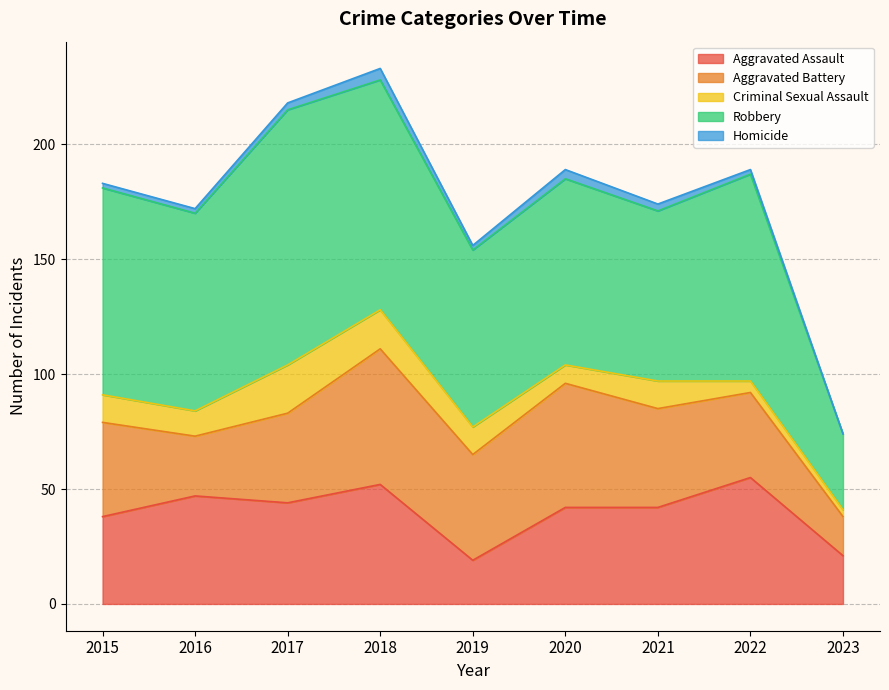

The Robbery series shows 112 at 2020. True or false?

False